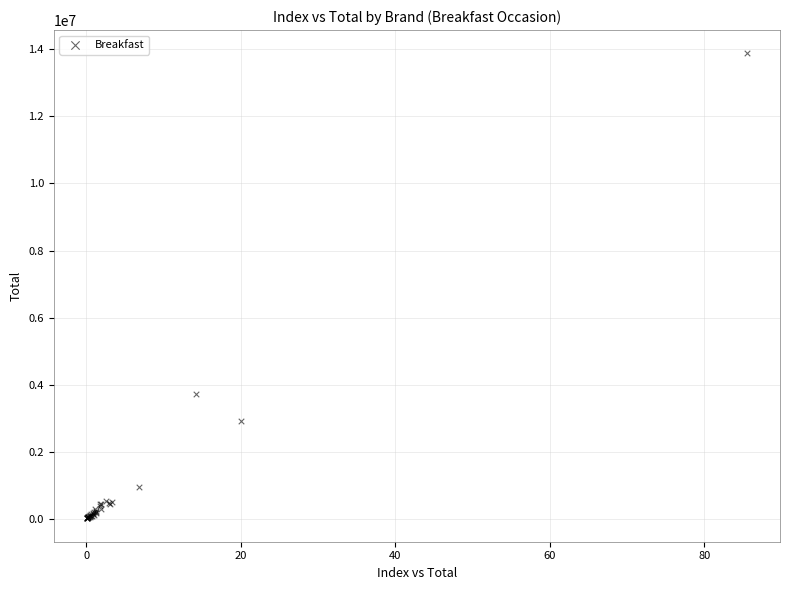

What Y value in the scatter plot is closest to 6946001?

3716222.1